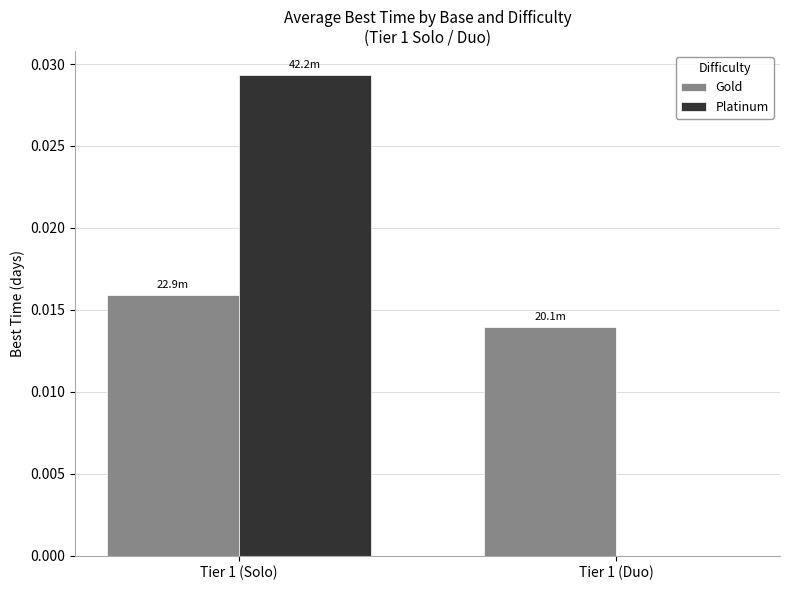

At which category is the sum across all series the highest?

Tier 1 (Solo)